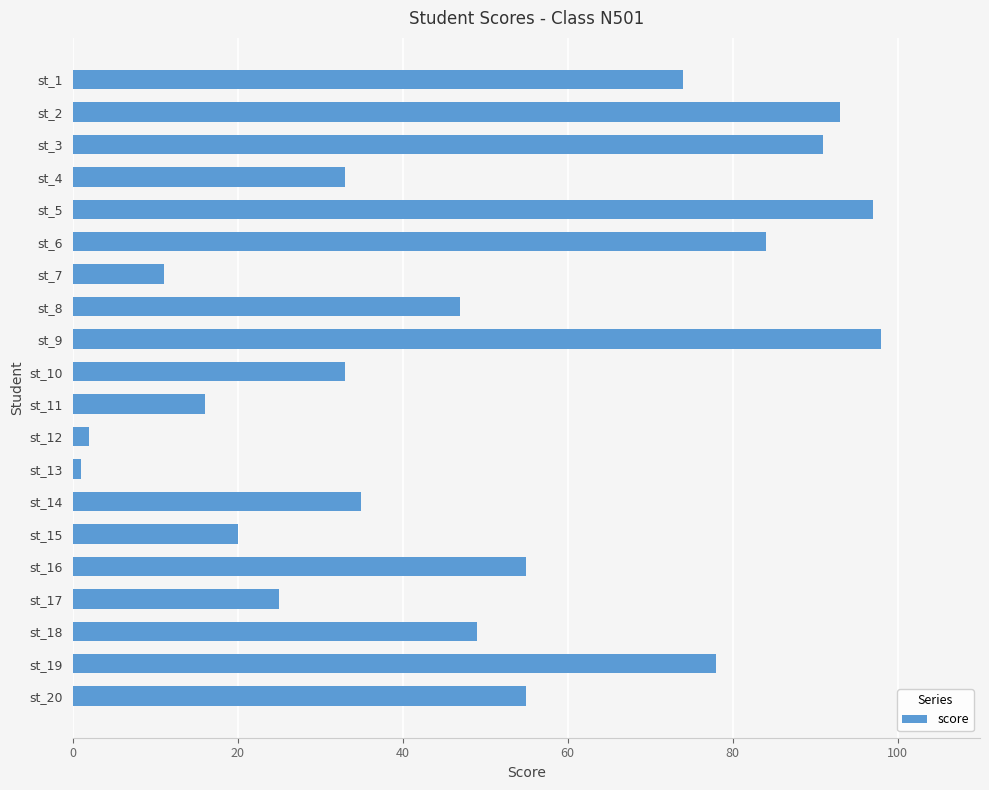

What is the sum of all values?

997